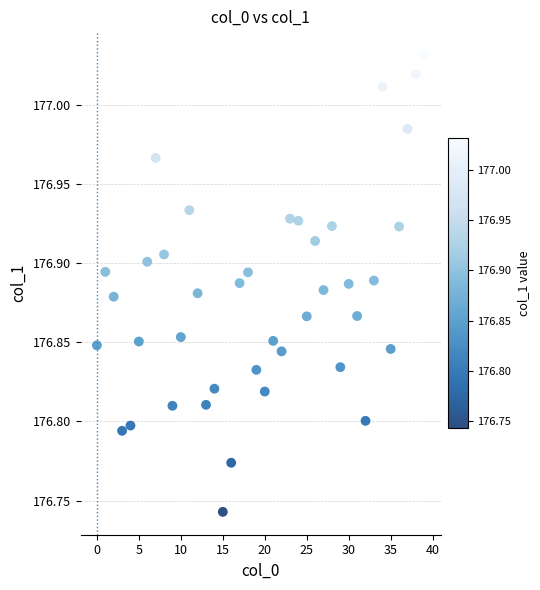

What is the range of Y values (max minus min)?

0.3